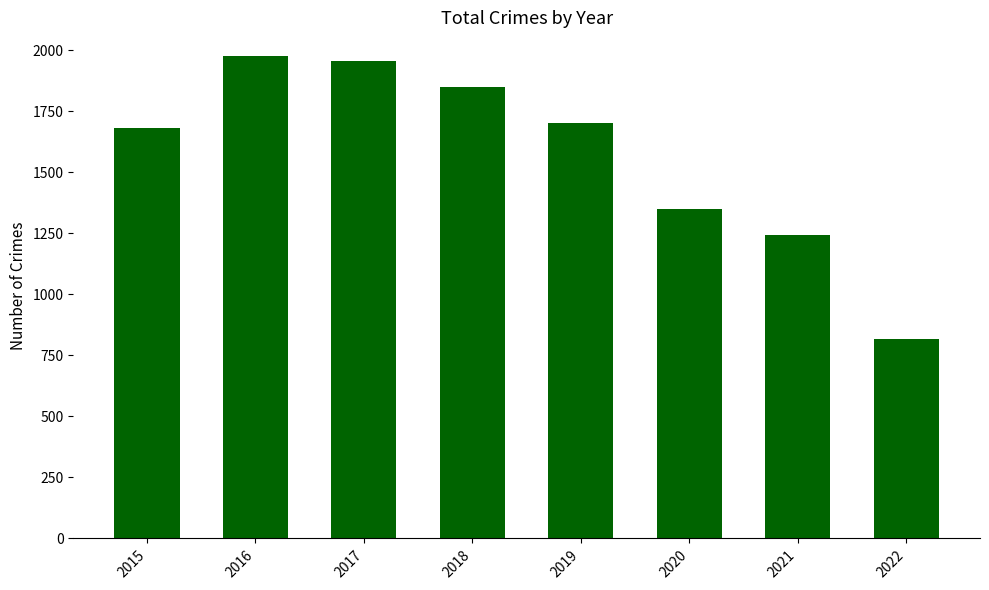

True or false: the data shows 1975 at 2016.

True